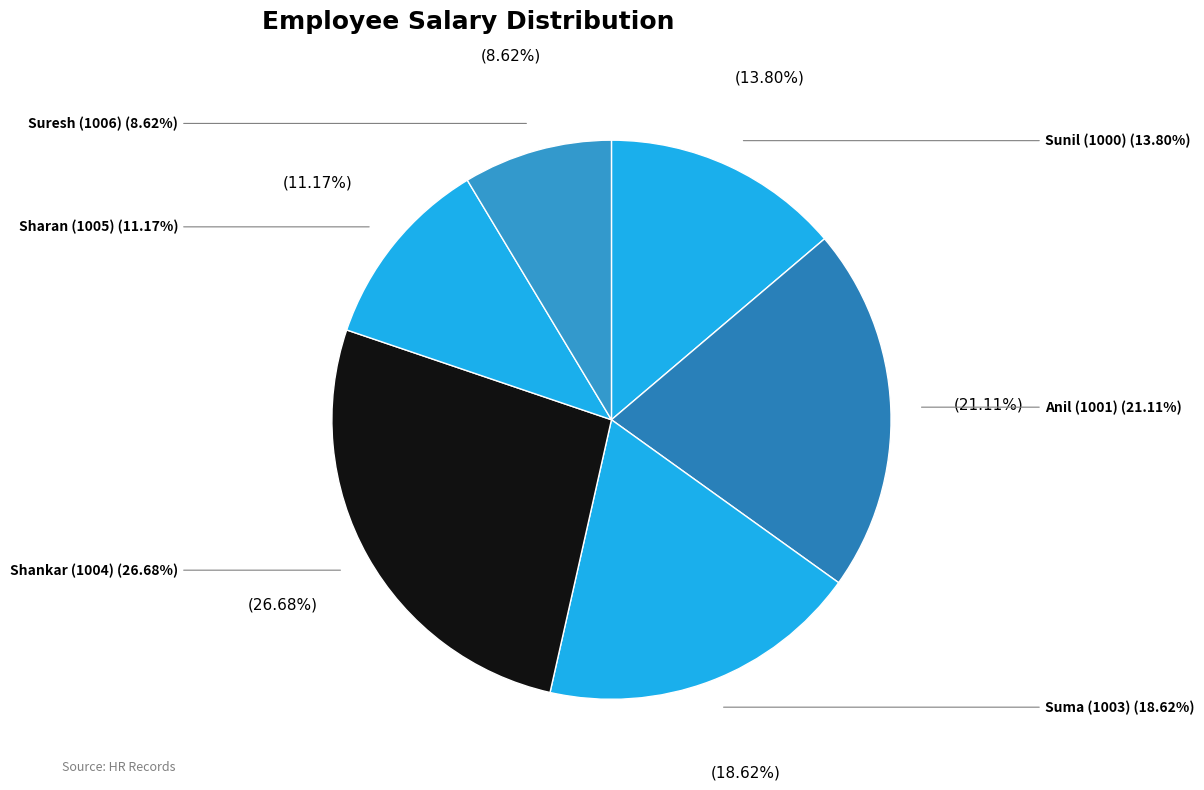

Is there a majority slice in this chart?

No